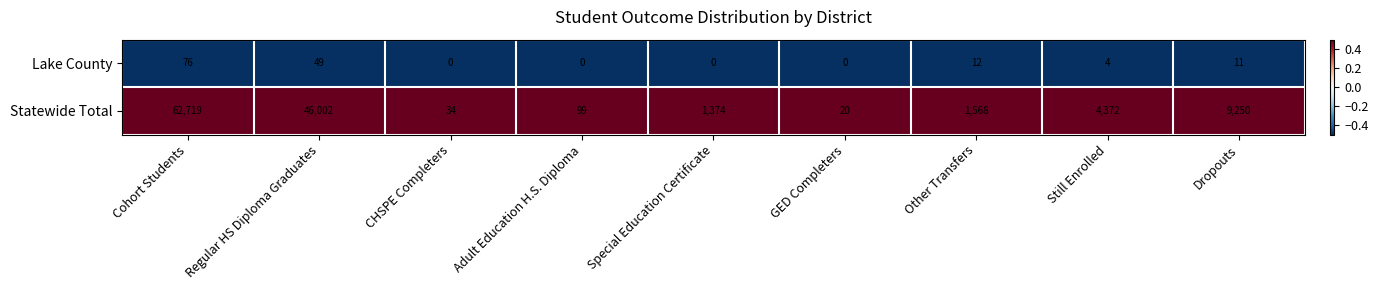

Which series has the largest total across all categories?

Statewide Total